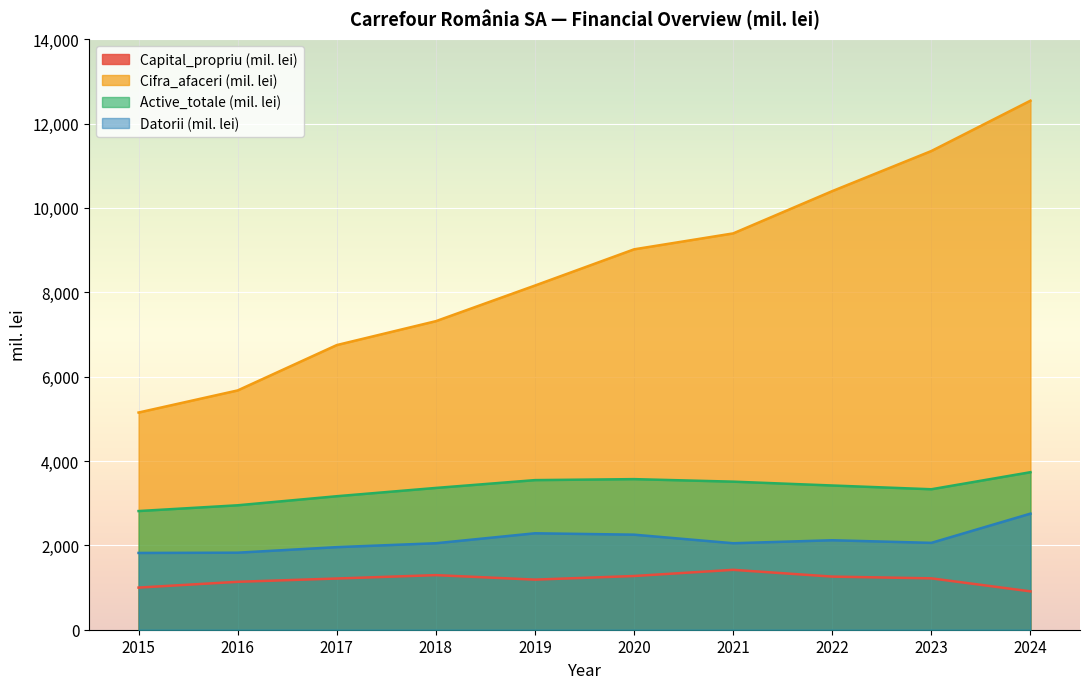

True or false: Capital_propriu (mil. lei) and Active_totale (mil. lei) cross at least once.

False